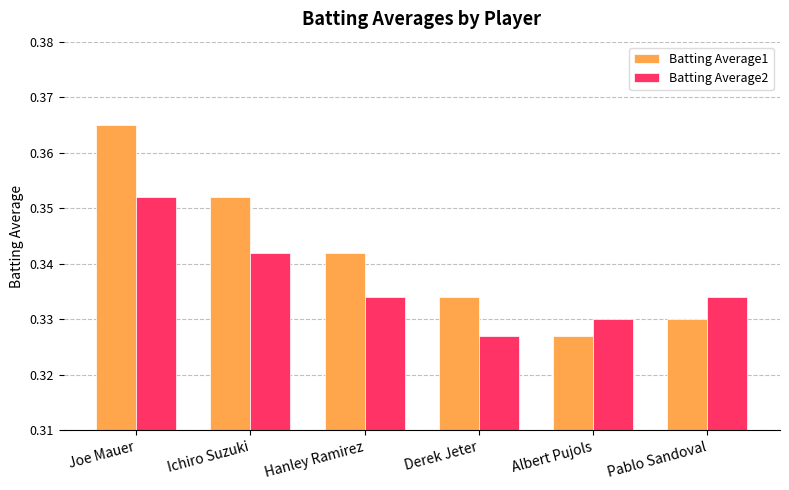

List the series in order of their peak value, lowest first.

Batting Average2, Batting Average1